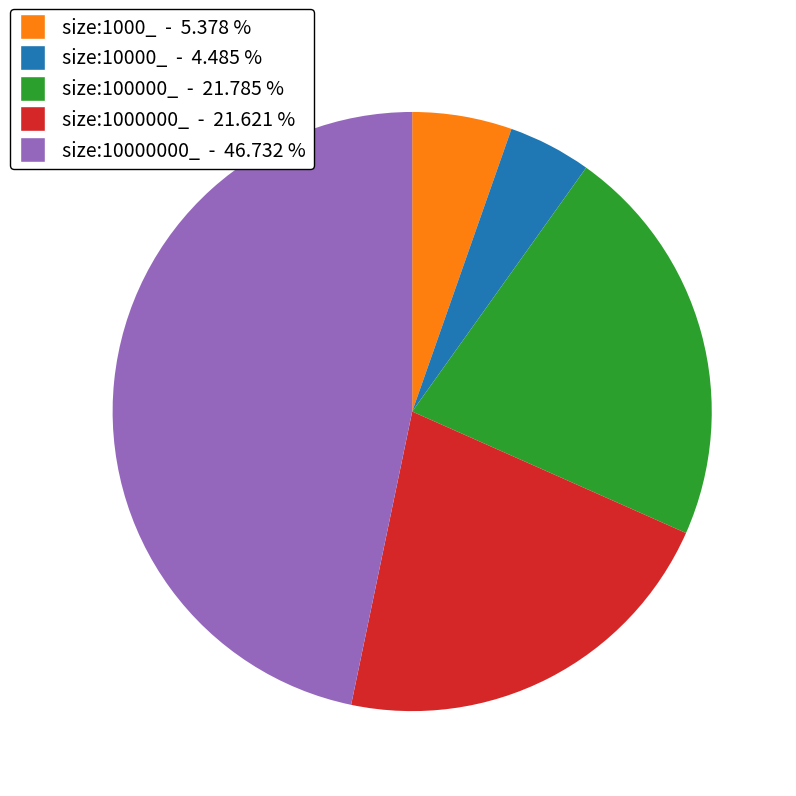

Is there any slice that represents more than half of the pie?

No